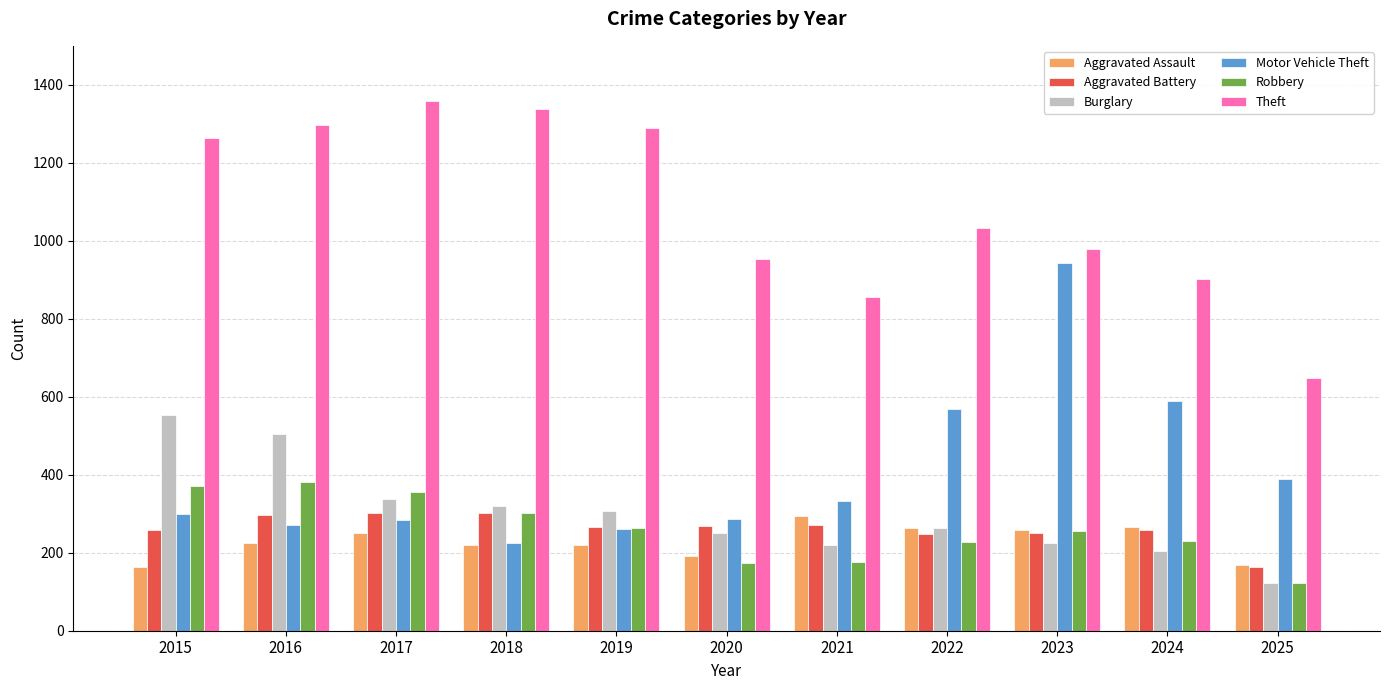

What is the difference between the Aggravated Battery values at 2023 and 2020?

17